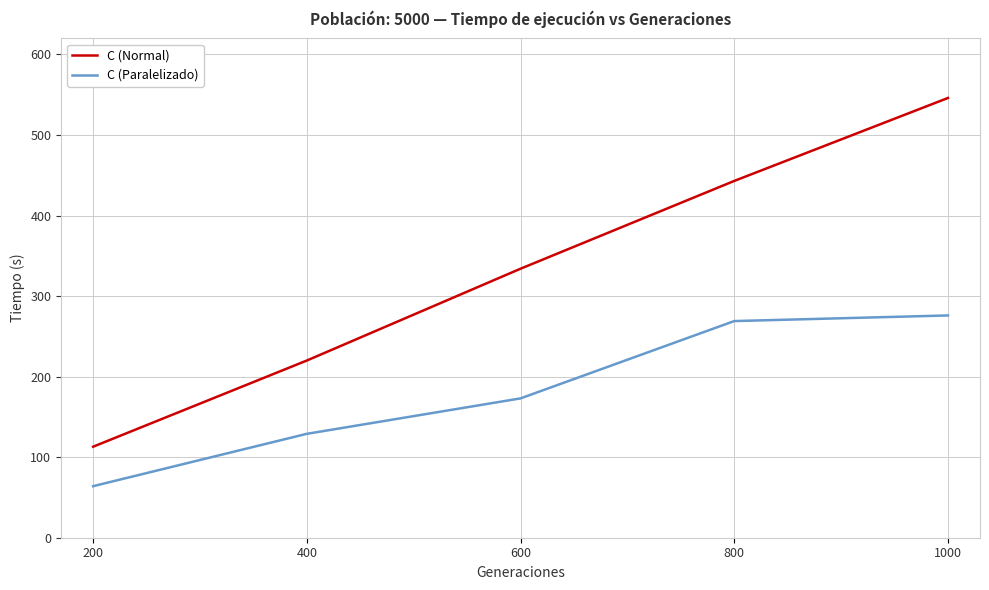

At which label does C (Normal) reach its peak?

1000